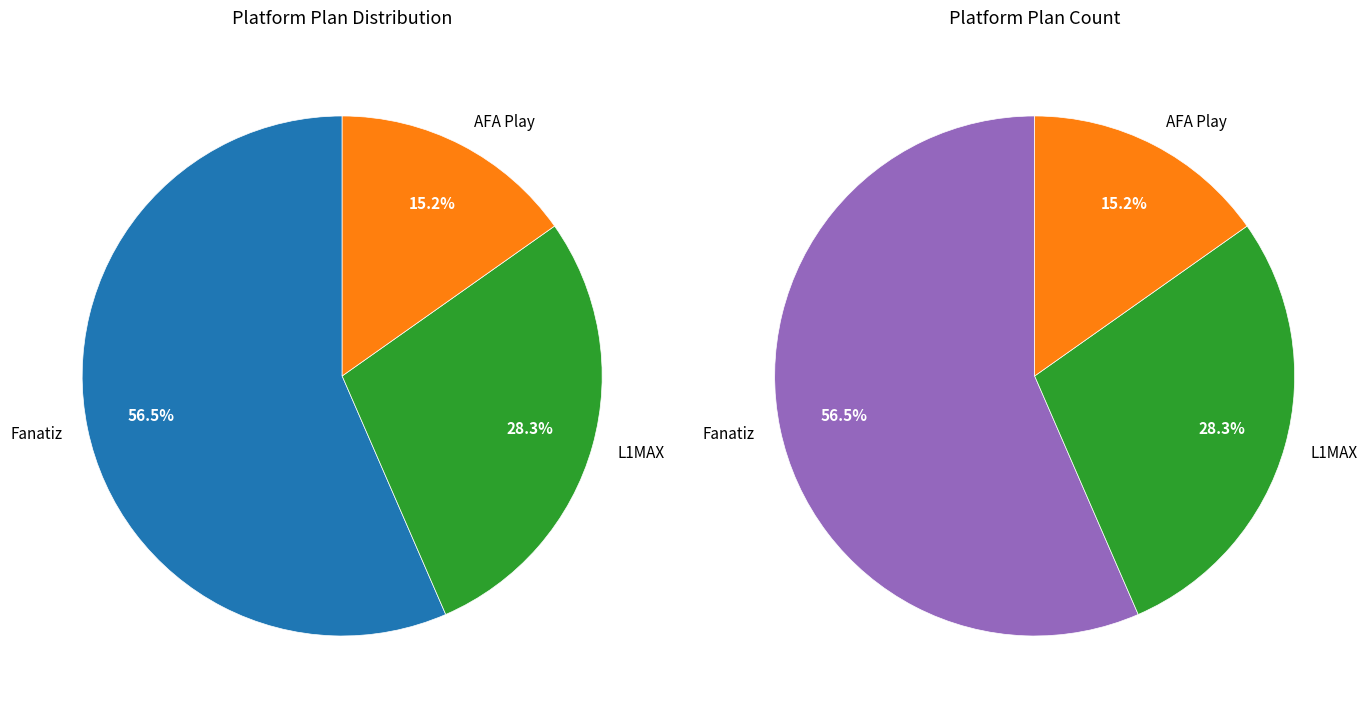

Which has a higher value, L1MAX or AFA Play?

L1MAX